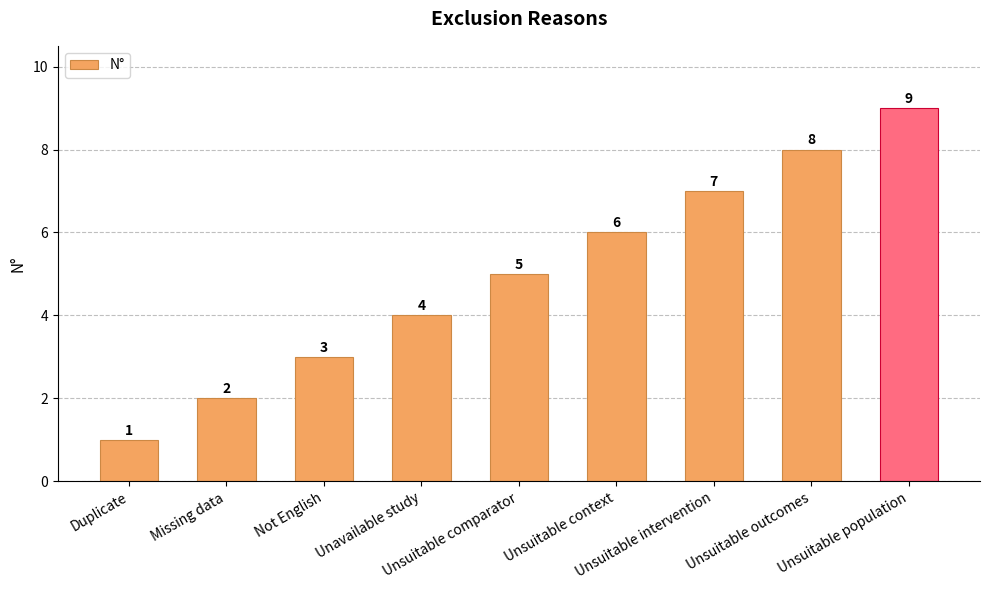

What is the difference between the maximum and minimum values?

8